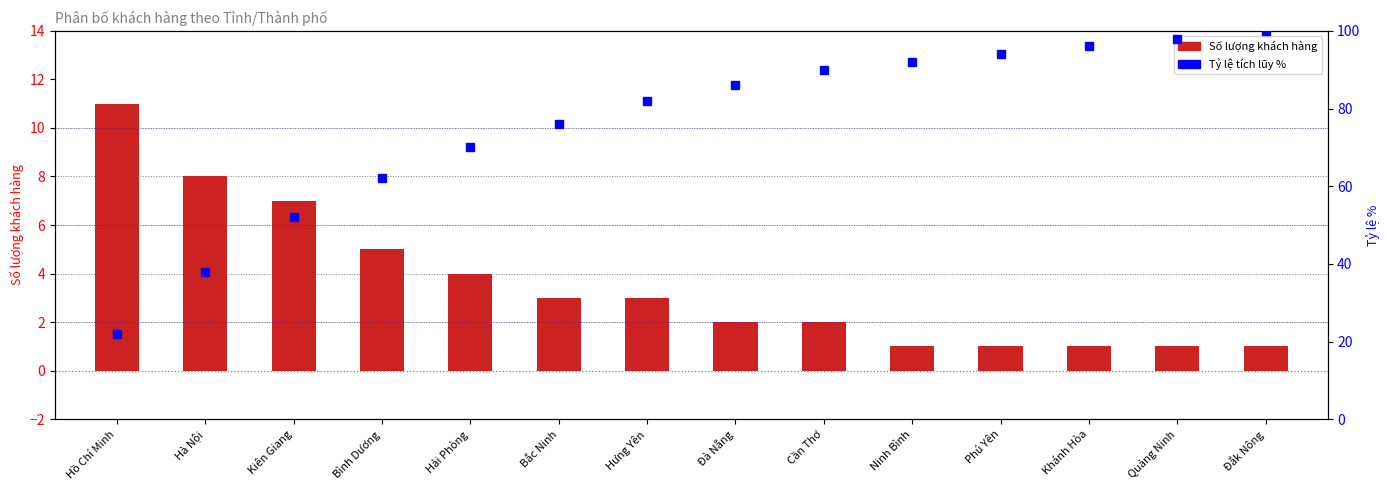

Is it true that Tỷ lệ tích lũy % equals 103 at Bình Dương?

False